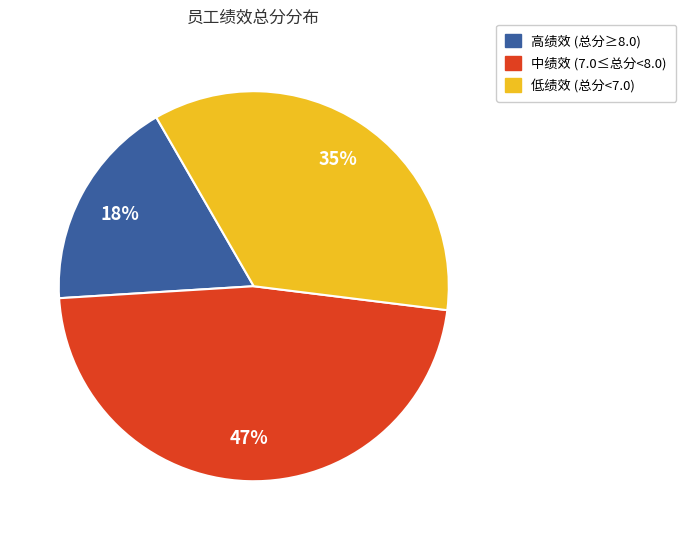

Is there any slice that represents more than half of the pie?

No